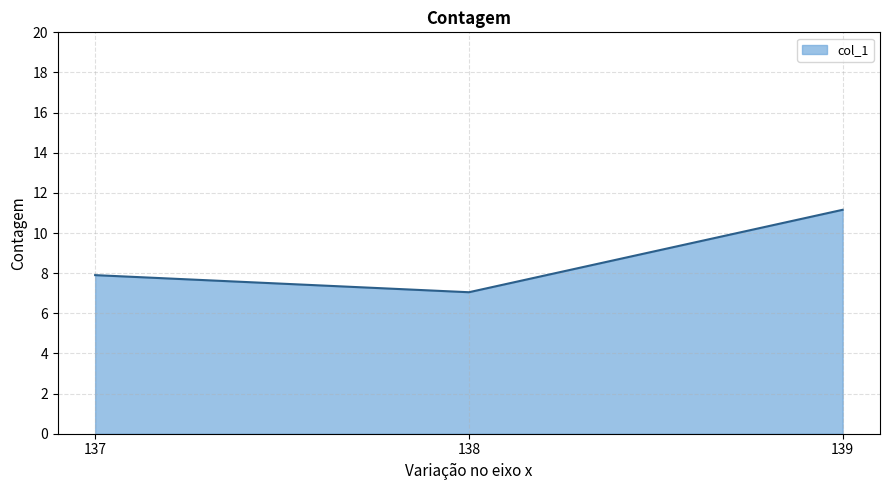

Approximately how many times larger is the value at 137 compared to 139?

0.7